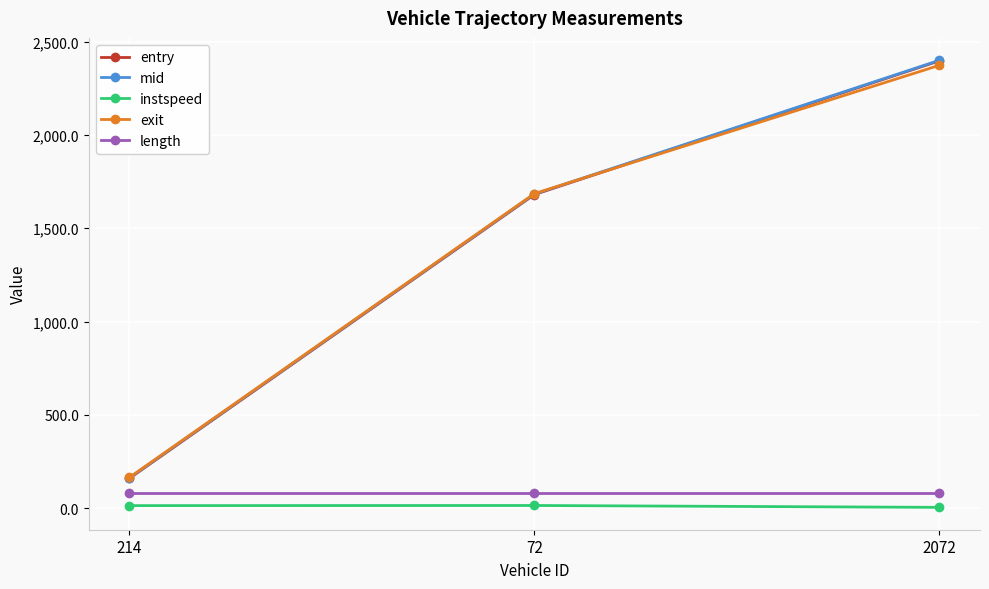

Which label corresponds to the largest value in the chart?

2072